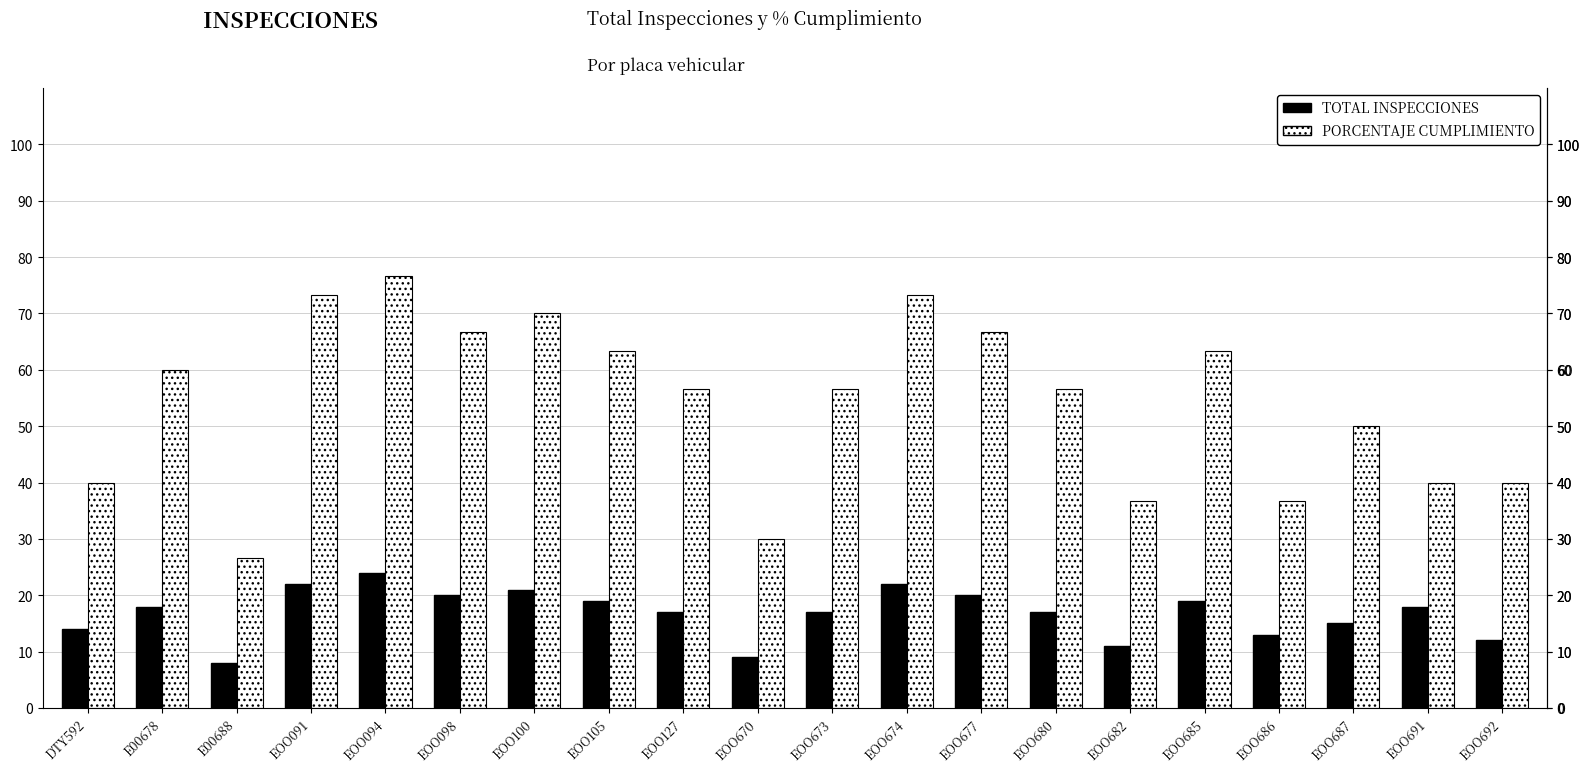

Reading right to left, list all the values displayed in this chart.

TOTAL INSPECCIONES: EOO692=12.0	EOO691=18.0	EOO687=15.0	EOO686=13.0	EOO685=19.0	EOO682=11.0	EOO680=17.0	EOO677=20.0	EOO674=22.0	EOO673=17.0	EOO670=9.0	EOO127=17.0	EOO105=19.0	EOO100=21.0	EOO098=20.0	EOO094=24.0	EOO091=22.0	E00688=8.0	E00678=18.0	DTY592=14.0
PORCENTAJE CUMPLIMIENTO: EOO692=40.0	EOO691=40.0	EOO687=50.0	EOO686=36.7	EOO685=63.3	EOO682=36.7	EOO680=56.7	EOO677=66.7	EOO674=73.3	EOO673=56.7	EOO670=30.0	EOO127=56.7	EOO105=63.3	EOO100=70.0	EOO098=66.7	EOO094=76.7	EOO091=73.3	E00688=26.7	E00678=60.0	DTY592=40.0